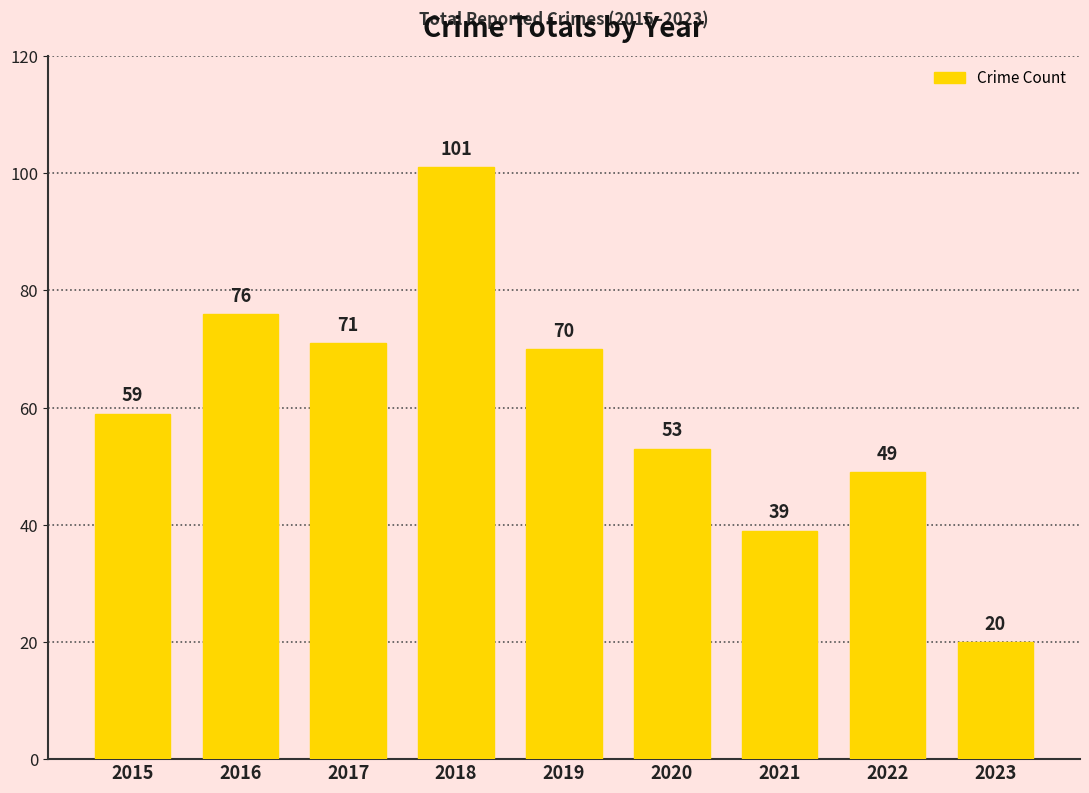

What is the change in value from 2017 to 2023?

-51